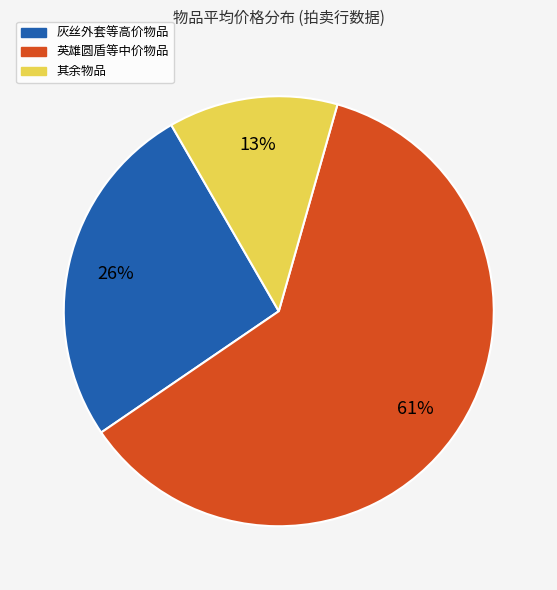

Does any single category account for the majority?

Yes